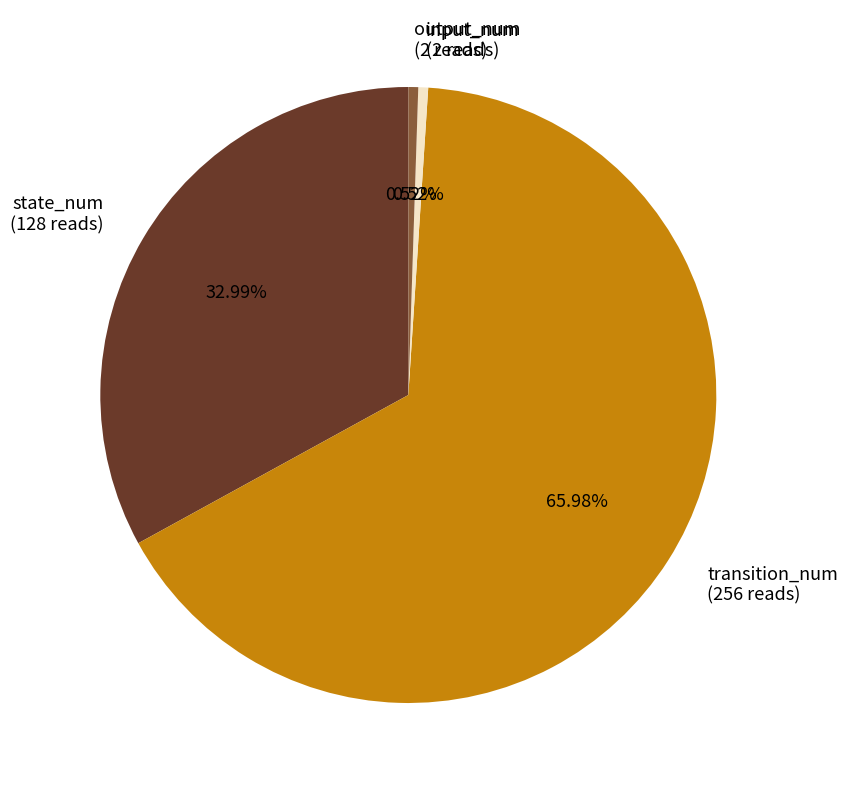

What is the majority slice?

transition_num